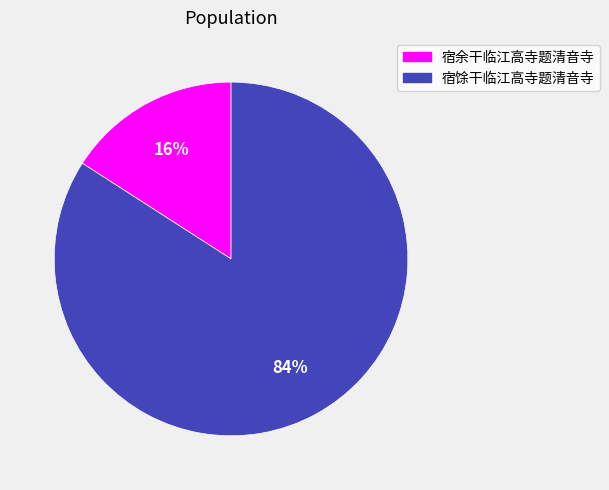

Do 宿馀干临江高寺题清音寺 and 宿余干临江高寺题清音寺 together represent more than half of the pie?

Yes